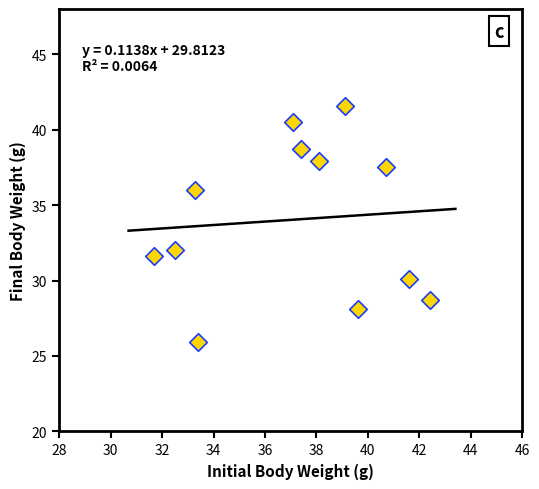

What is the average X value?

37.2